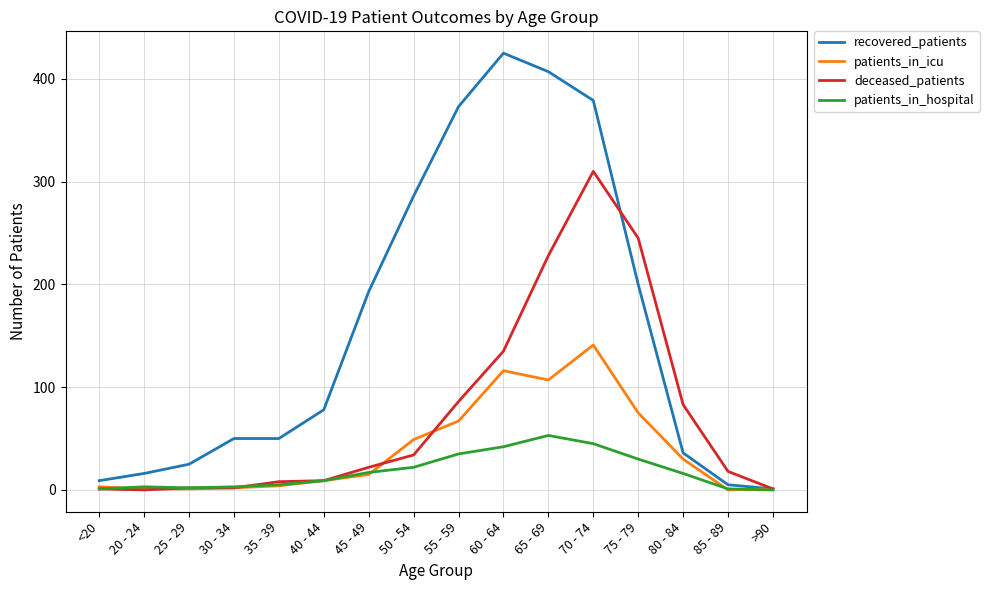

Rank the series by their maximum value, from highest to lowest.

recovered_patients, deceased_patients, patients_in_icu, patients_in_hospital